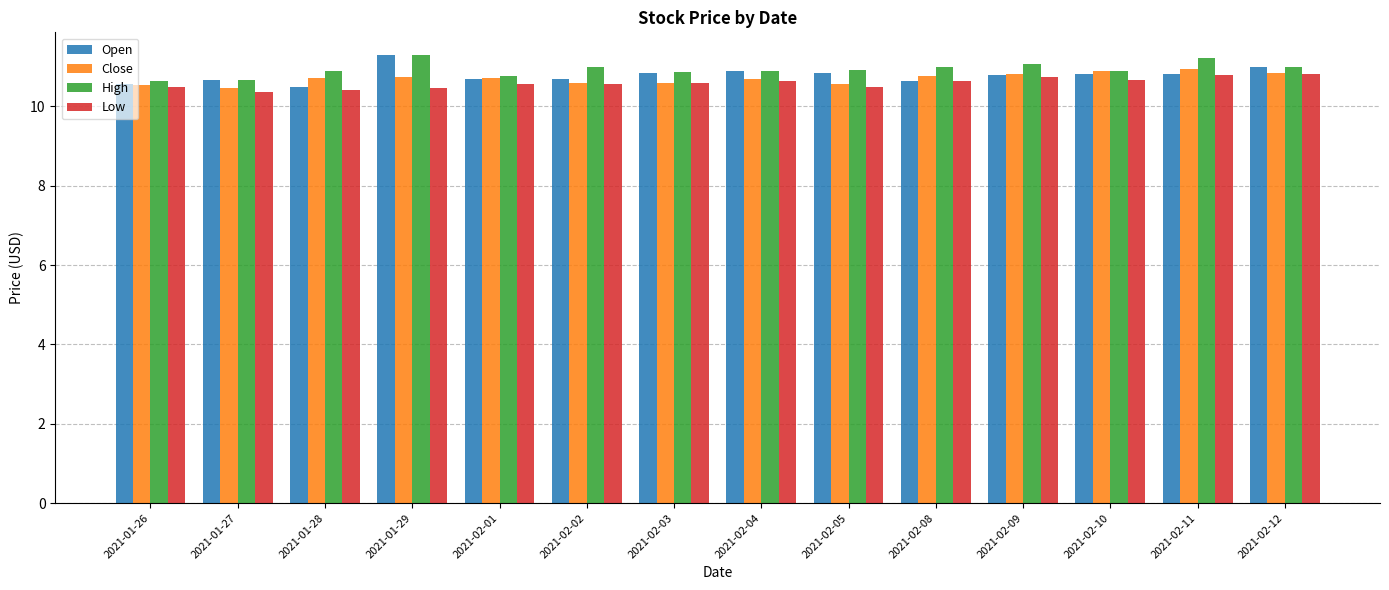

What is the difference between the Low values at 2021-01-26 and 2021-02-10?

0.2